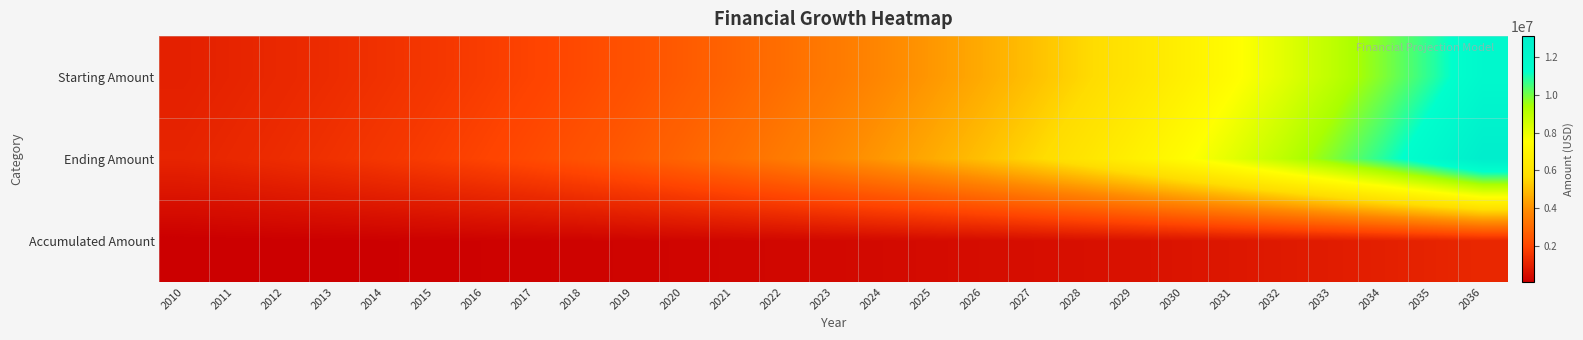

At how many categories does at least one series exceed 2694384?

17